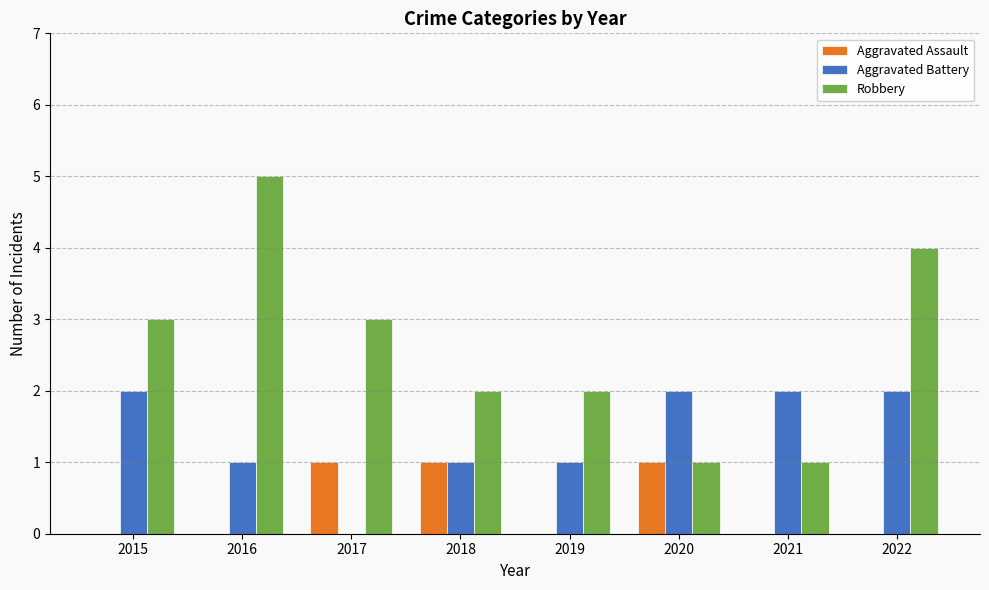

What are all the series names shown in the legend?

Aggravated Assault, Aggravated Battery, Robbery